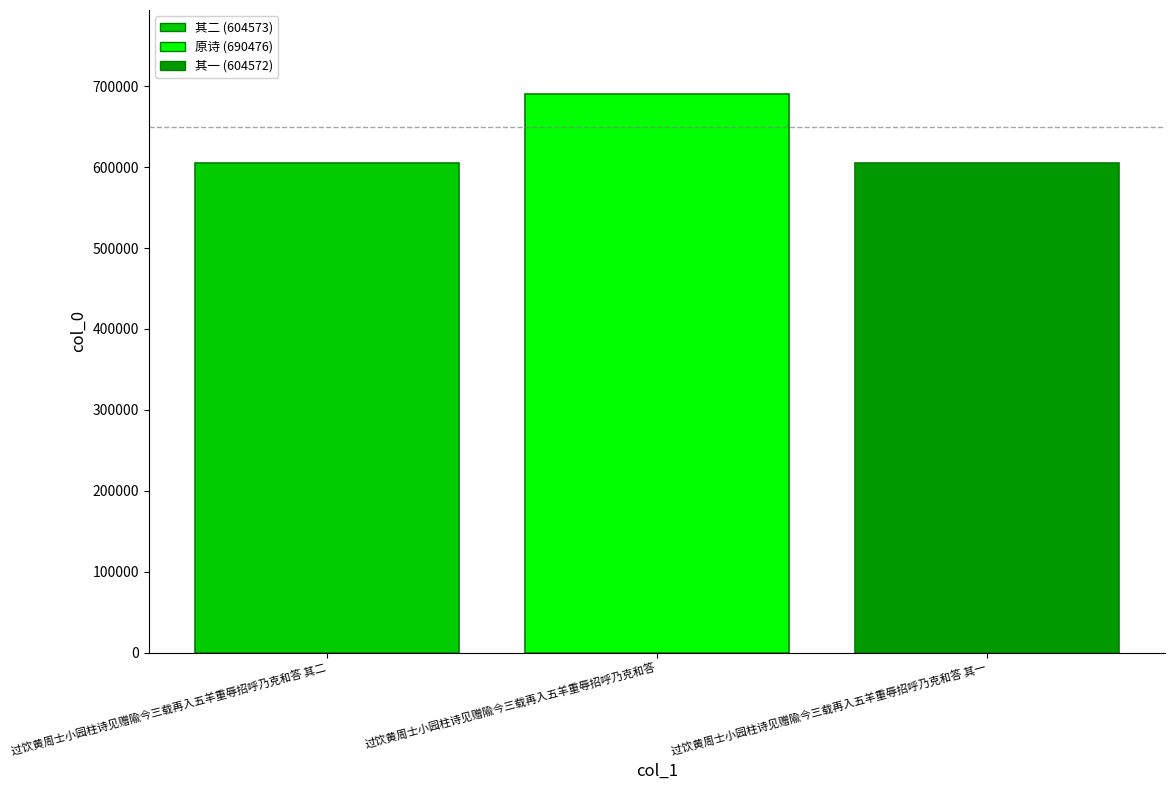

What is the average value?

633207